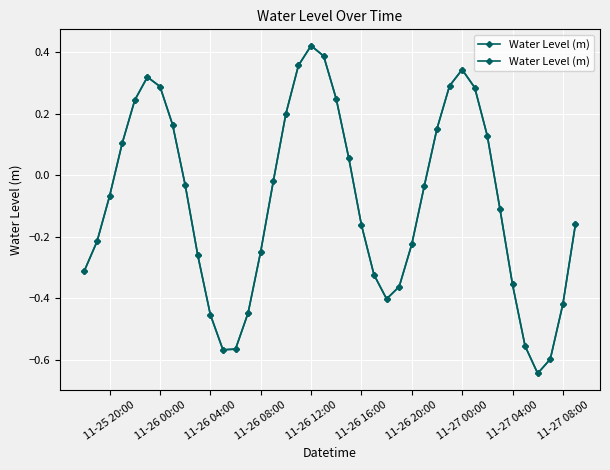

How many categories are shown in the chart?

40